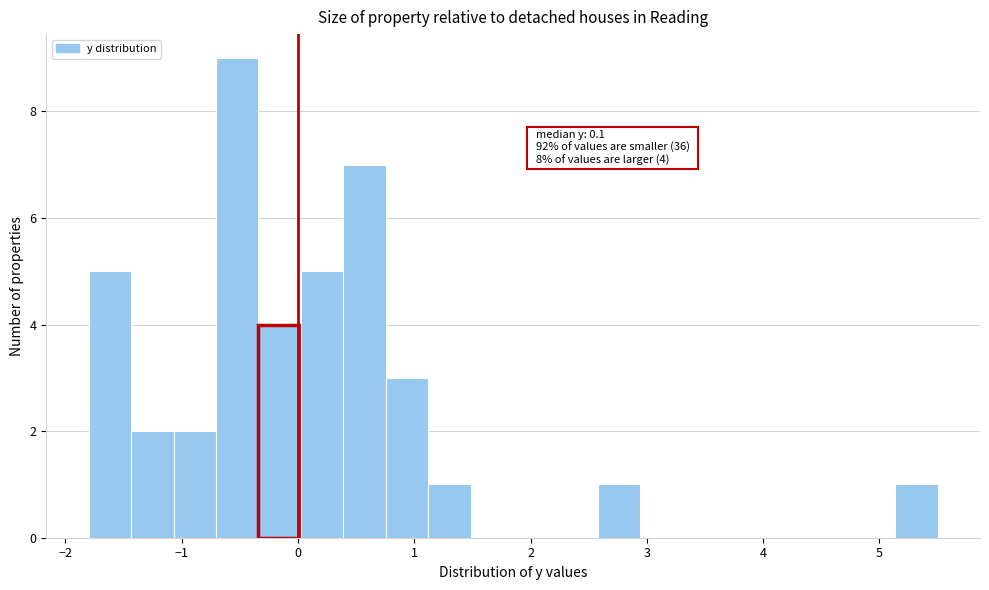

Read against the x-axis, roughly where is the centre of the tallest bar?

-0.5